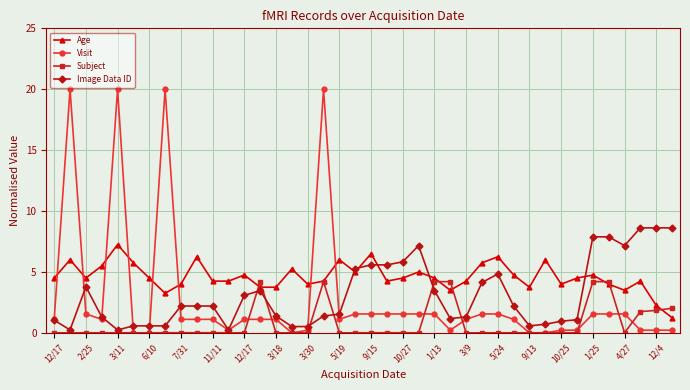

After their last crossing, which series has the higher values: Age or Visit?

Age